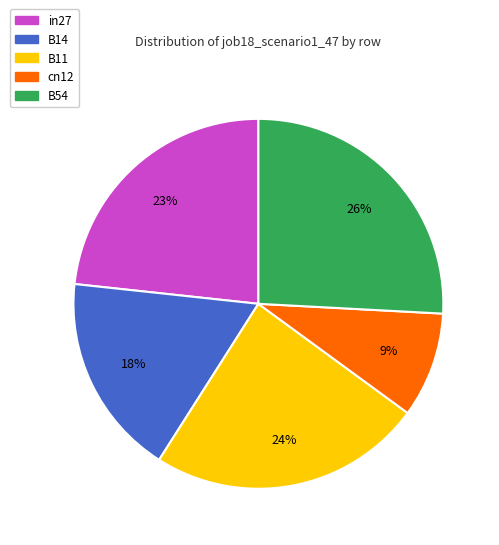

Is it true that cn12 is 9% of the pie?

True